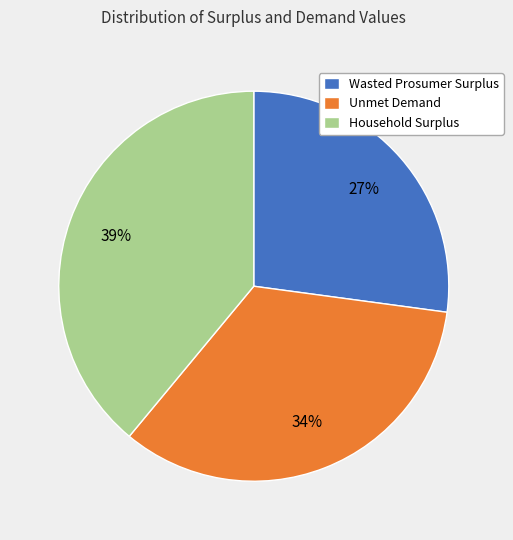

Between Unmet Demand and Wasted Prosumer Surplus, which is larger?

Unmet Demand